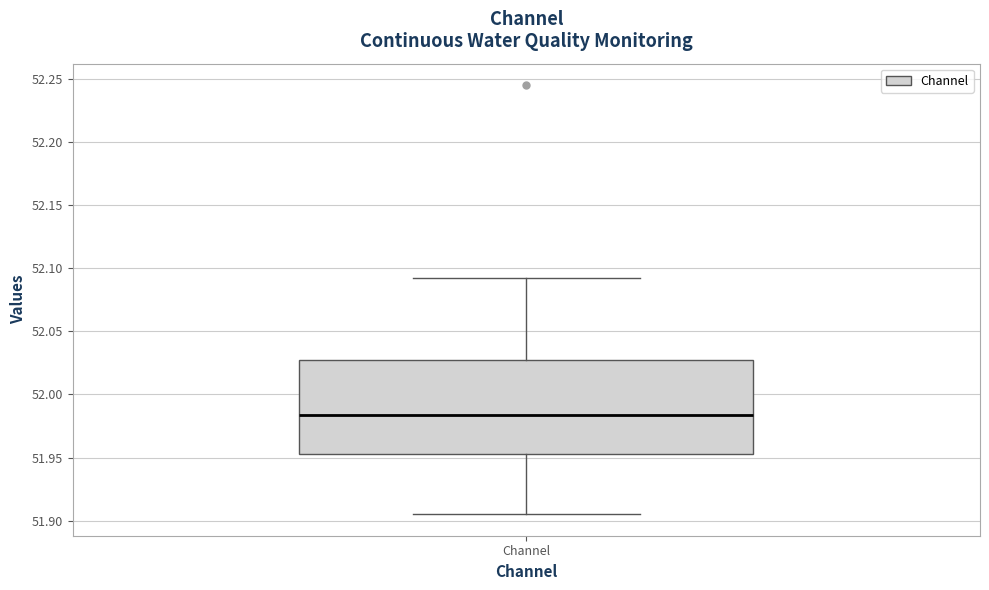

Where does the lower whisker of the box for Channel end on the y-axis? The values are not printed on the chart, so give them approximately, as read against the axis.

51.905